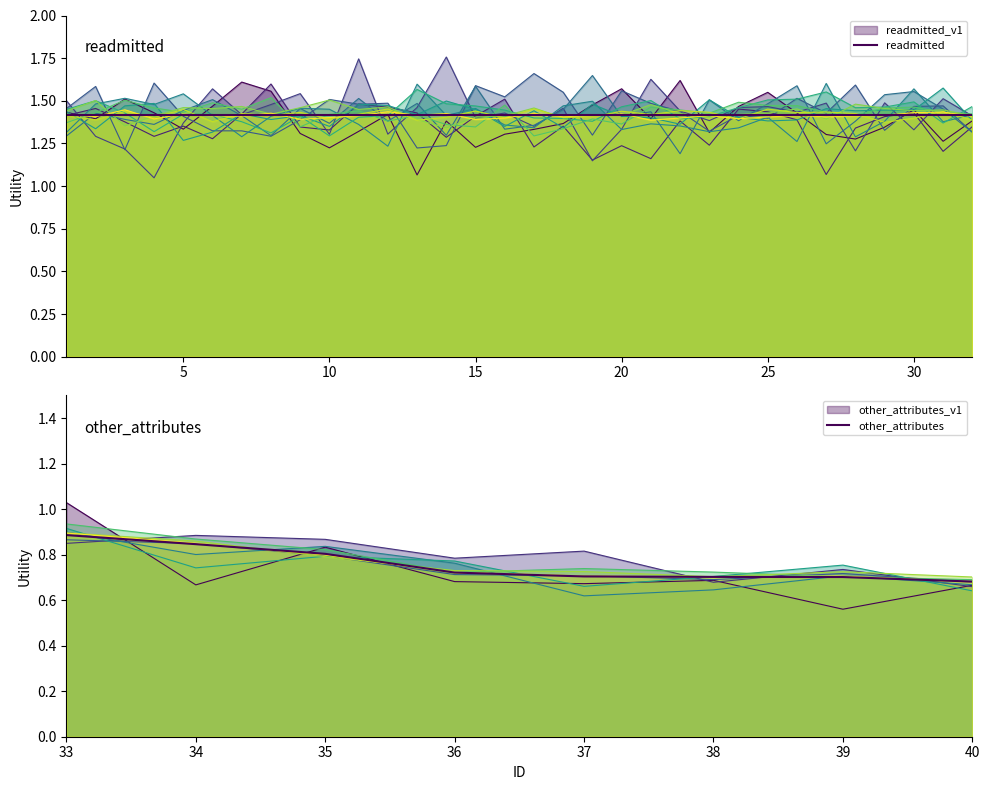

Does the chart display data point markers on the line(s)?

No